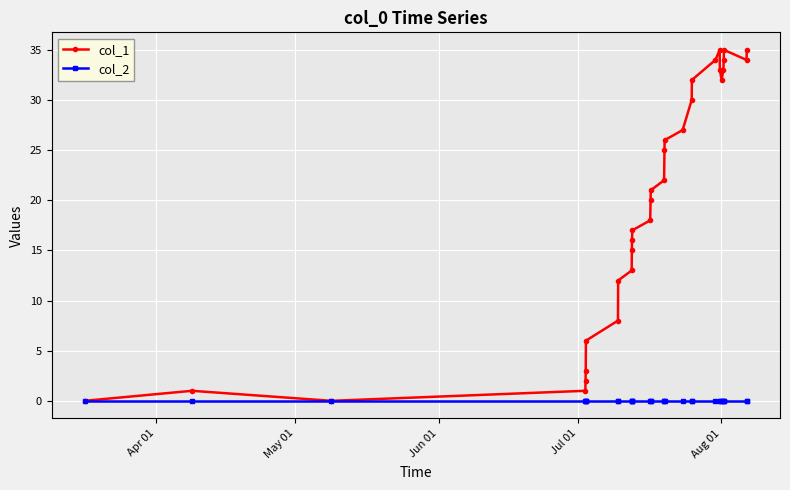

In col_1, how many points are lower than both neighbors (excluding endpoints)?

3